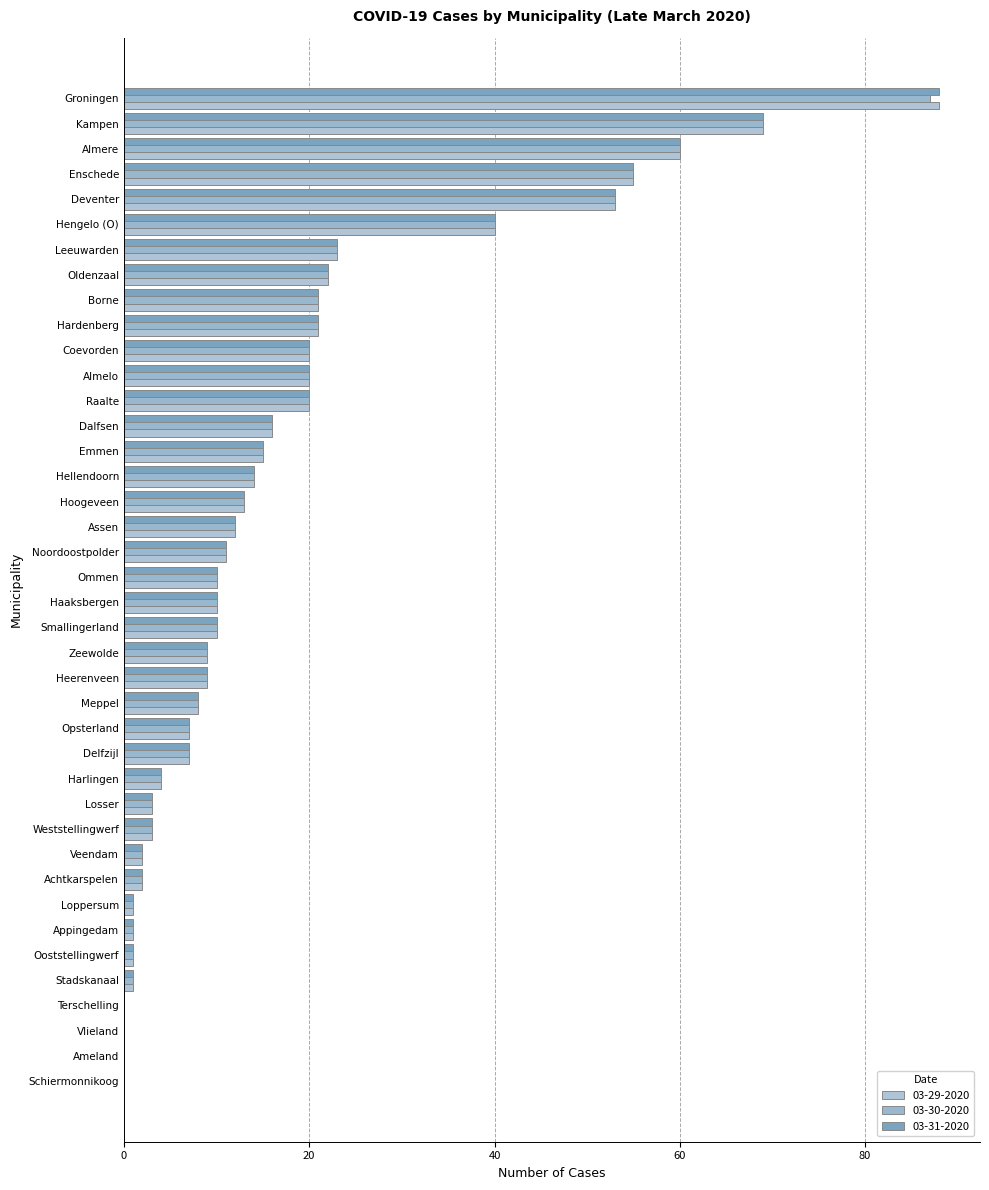

Count the number of categories in the chart.

40